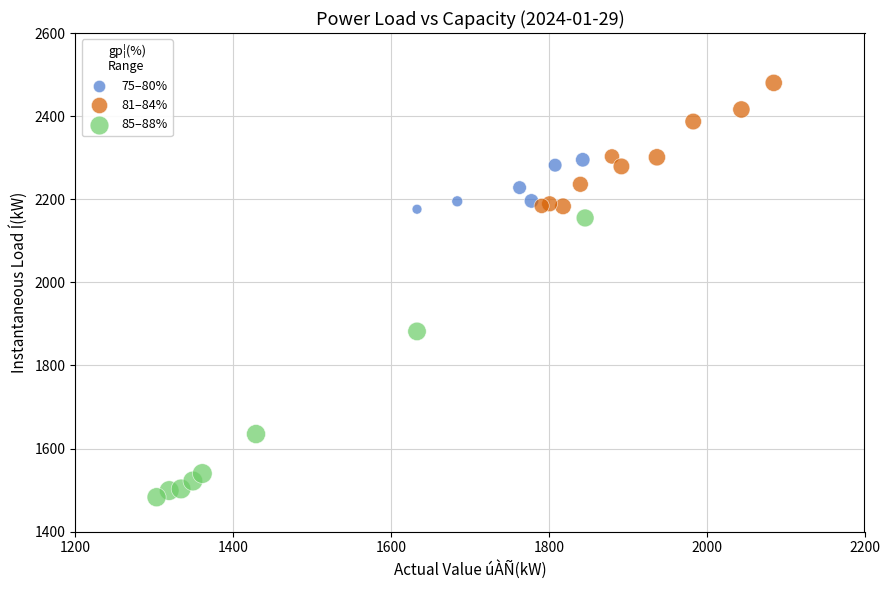

Which series has the largest Y range (max minus min)?

85–88%